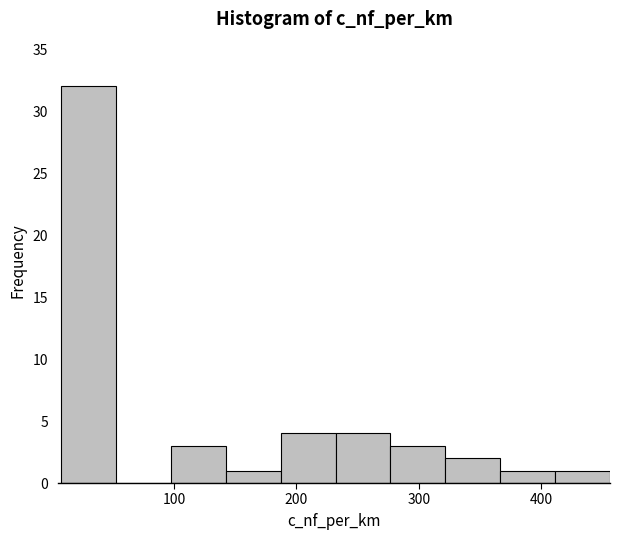

Reading left to right, transcribe this chart: for each bar, give the range it covers on the x-axis and its height. Neither the bar edges nor the heights are printed on the chart, so give them approximately, as read against the axes.

10 to 50: 32
50 to 100: 0
100 to 140: 3
140 to 190: 1
190 to 230: 4
230 to 280: 4
280 to 320: 3
320 to 370: 2
370 to 410: 1
410 to 460: 1